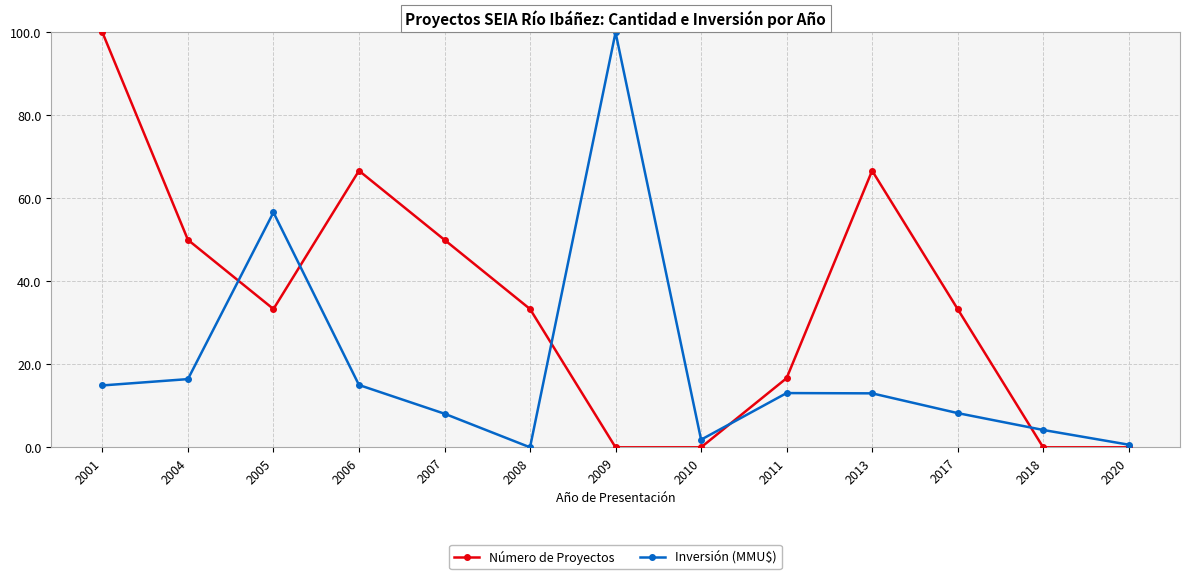

Is this an area chart (filled region under the line)?

No